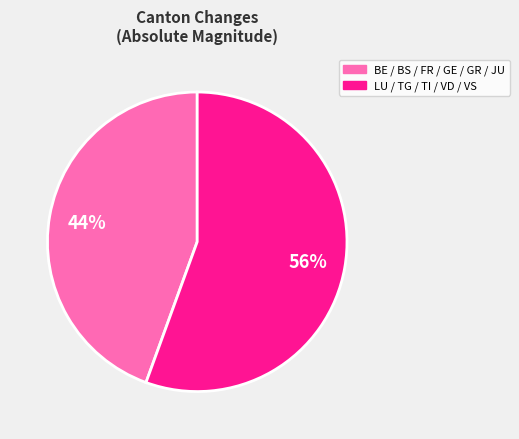

Does any single category account for the majority?

Yes